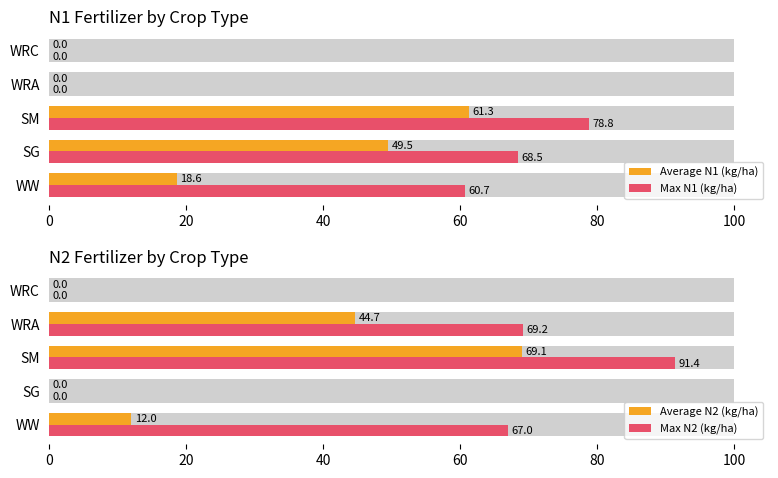

What is the difference between the second highest and minimum values in the Max N1 (kg/ha) series?

68.5